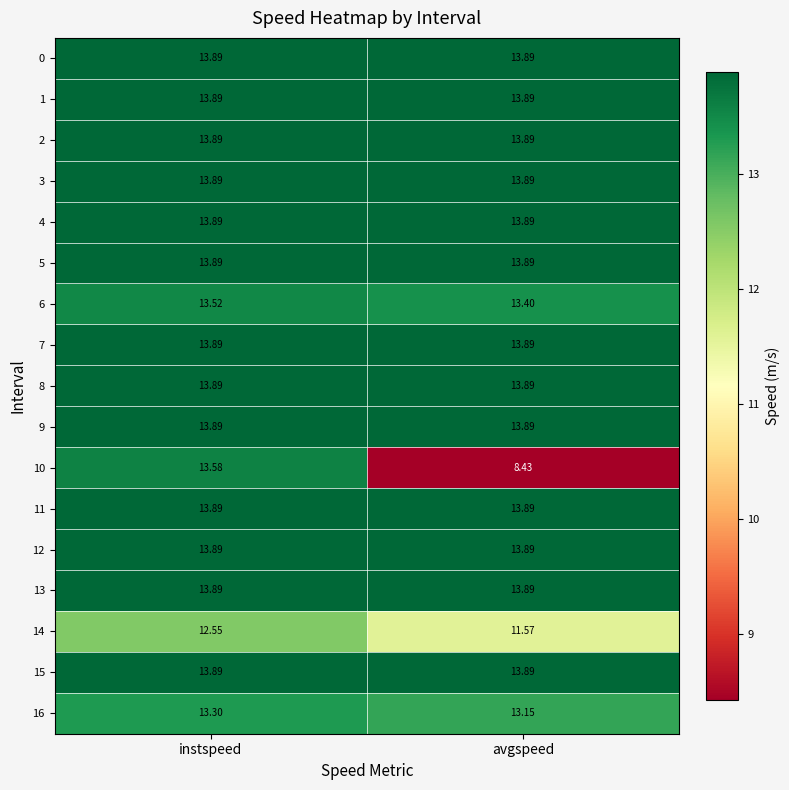

At which category is the sum across all series the highest?

instspeed